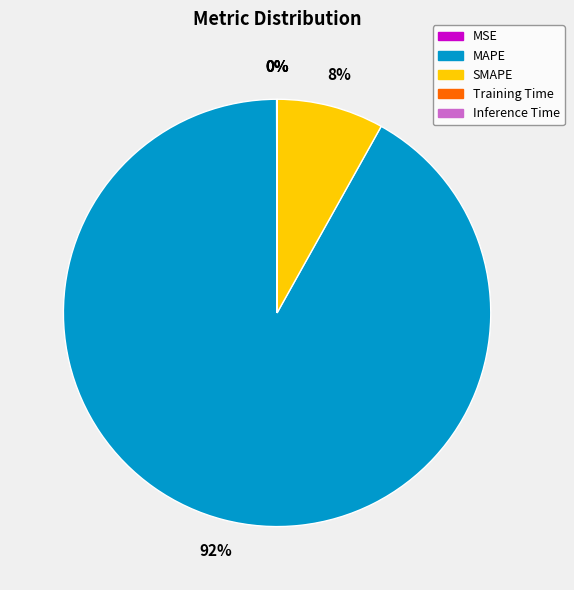

What is the largest slice in the pie chart?

MAPE